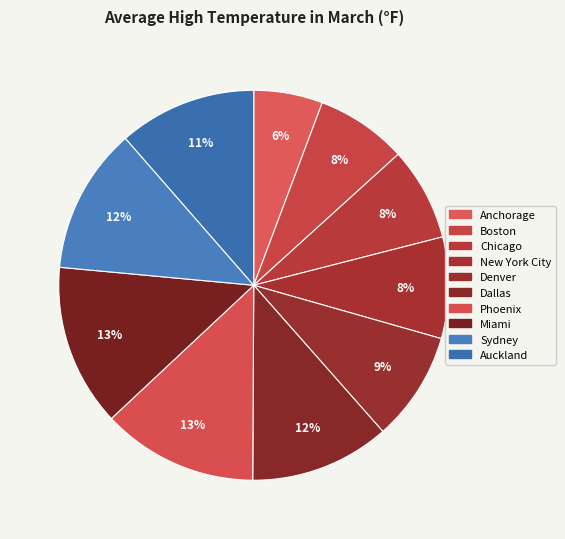

Do Anchorage and Dallas together represent more than half of the pie?

No